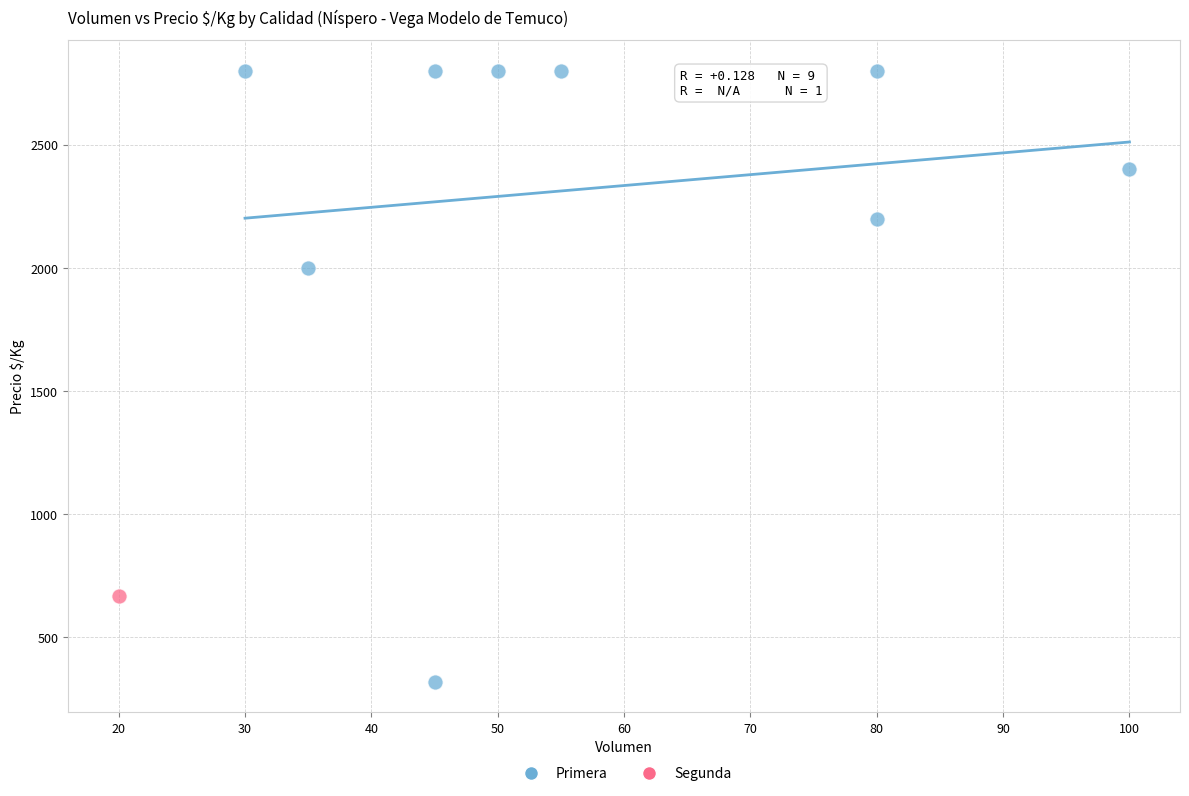

What are all the series names shown in the legend?

Primera, Segunda